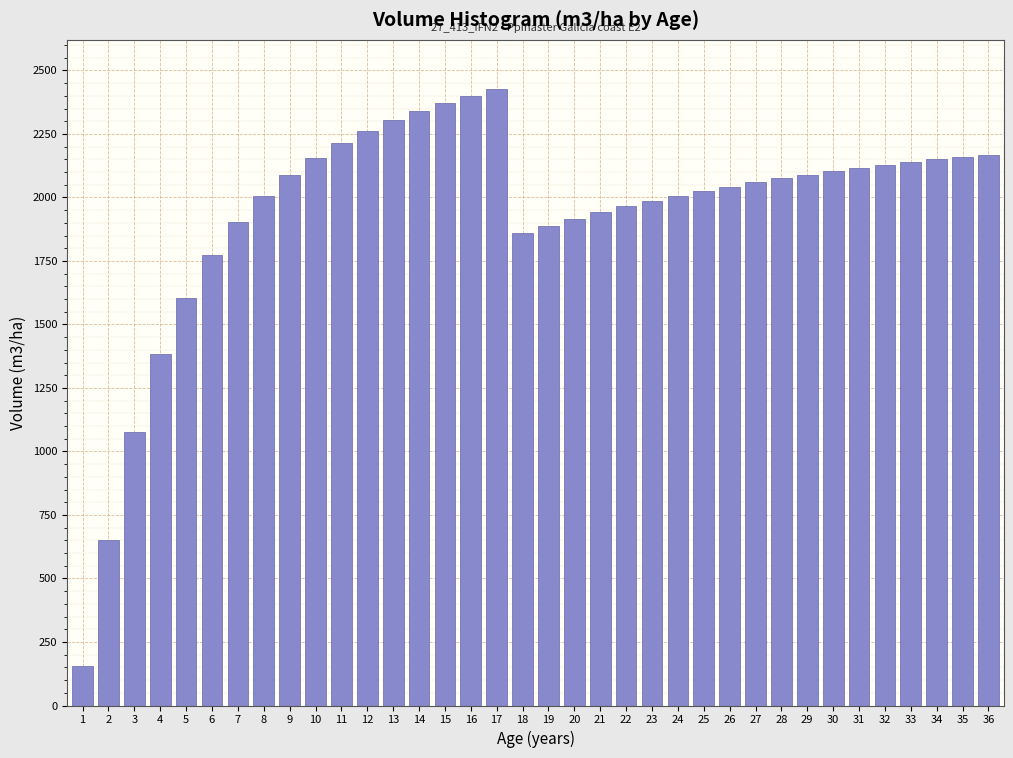

What is the sum of the values at 25 and 11?

4238.2